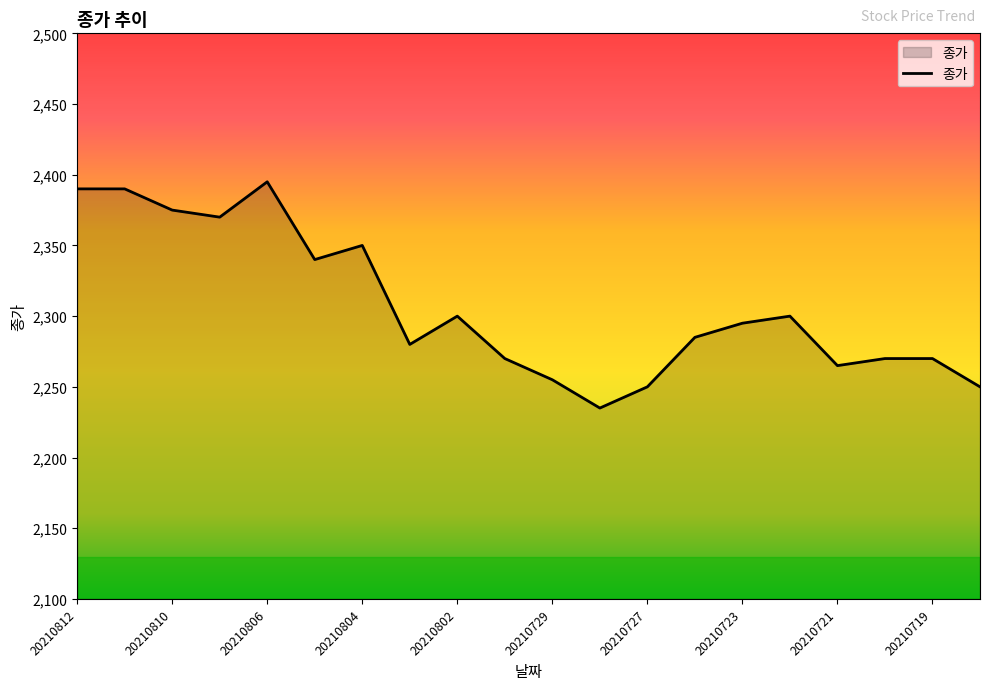

What is the maximum value shown in the chart?

2395